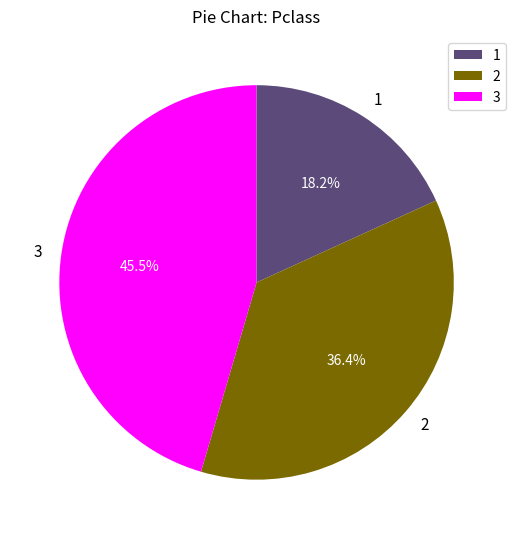

To the nearest percent, what portion does 1 represent?

18%